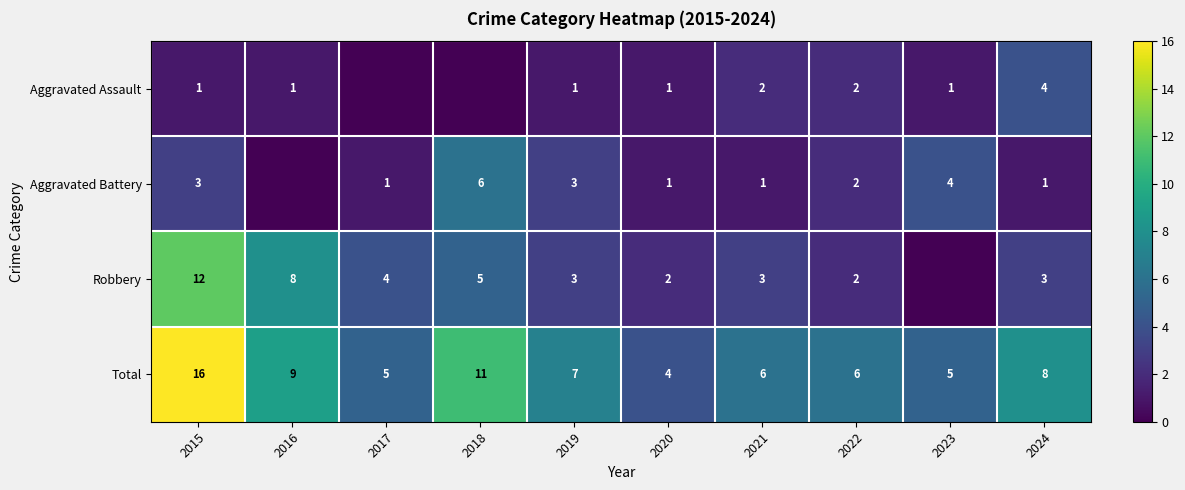

At which label does Total first exceed 7?

2015